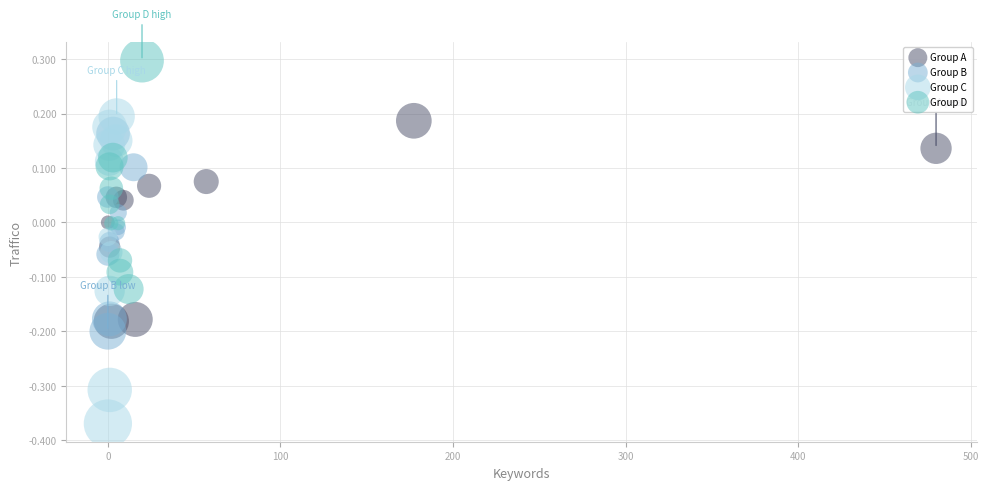

Which series contains the lowest Y value?

Group C